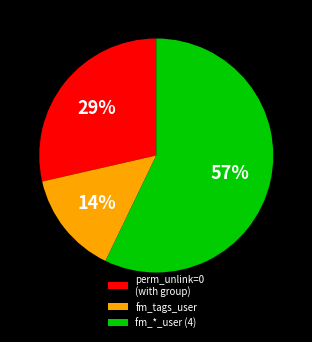

How many segments does this pie chart have?

3